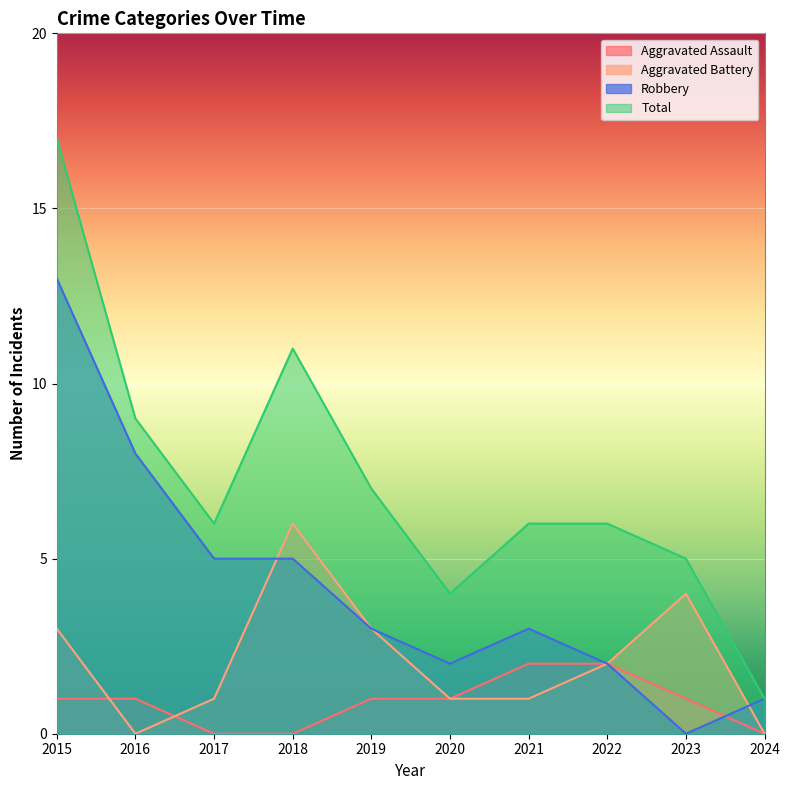

What is the difference between the Robbery values at 2023 and 2020?

2